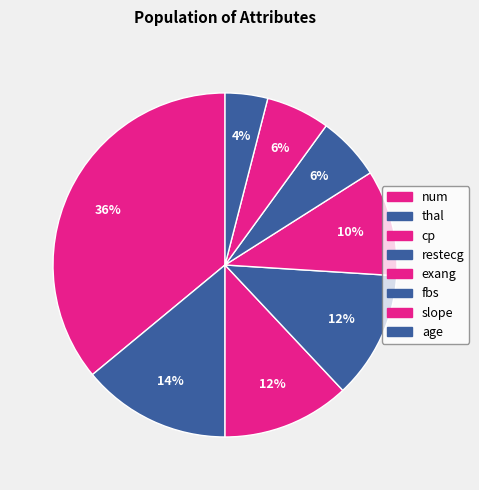

Count the number of slices in the pie.

8